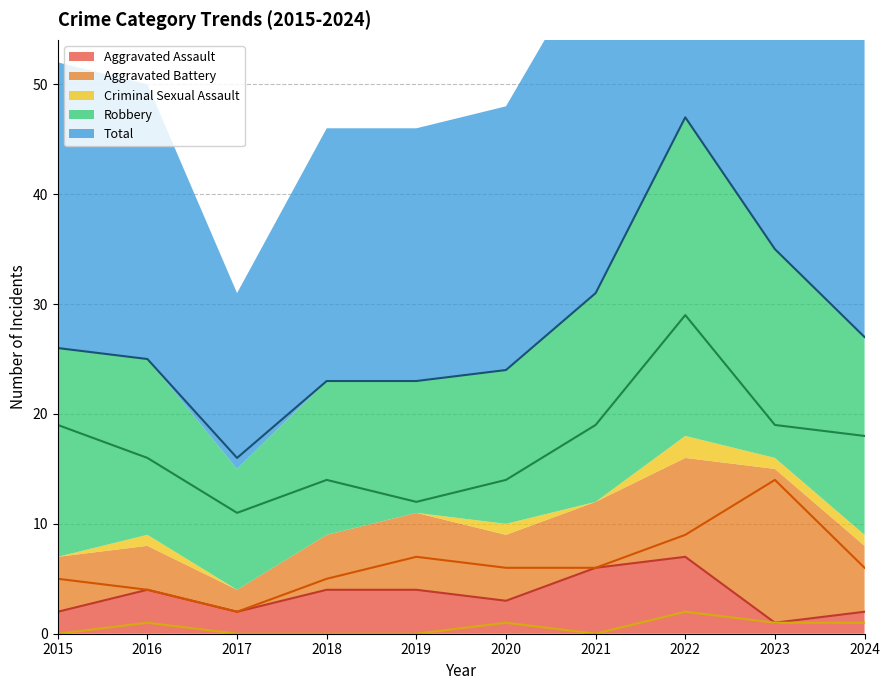

Which series has the largest total across all categories?

Total